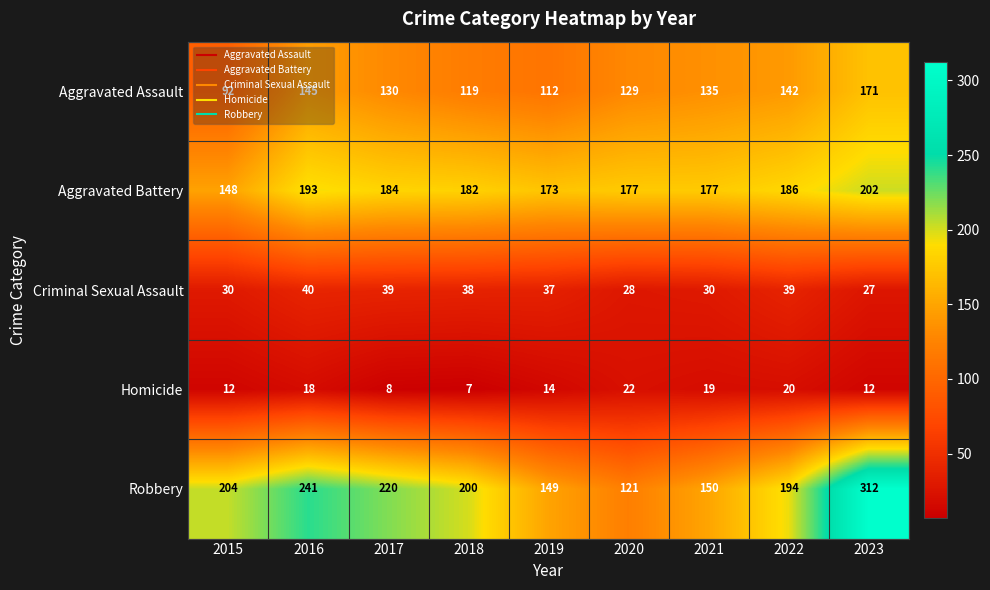

Which series has the largest range (max minus min)?

Robbery